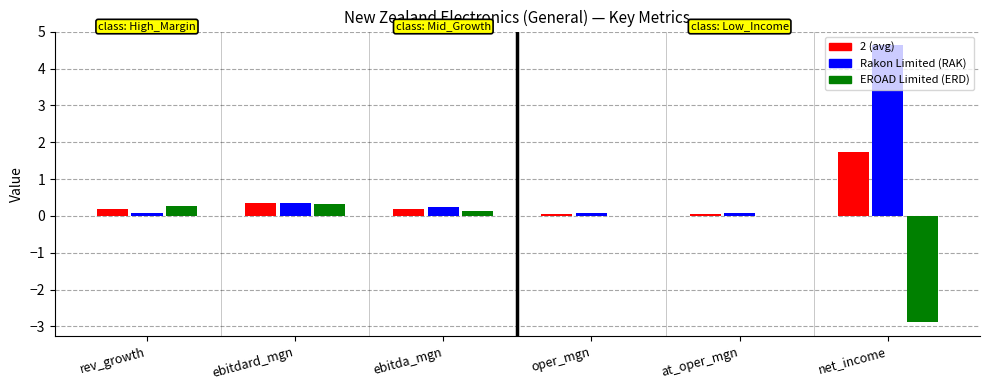

Which series changed the most between rev_growth and net_income?

Rakon Limited (RAK)